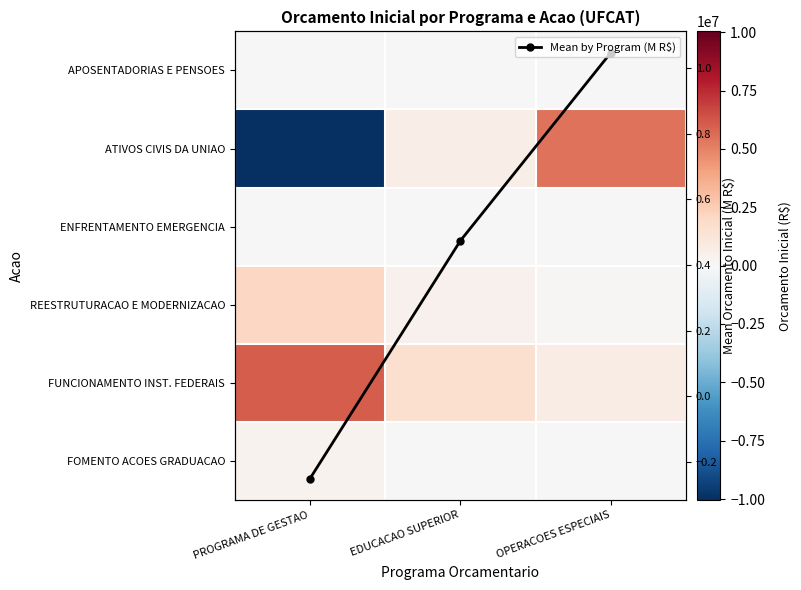

At how many categories does at least one series exceed -4857448?

3